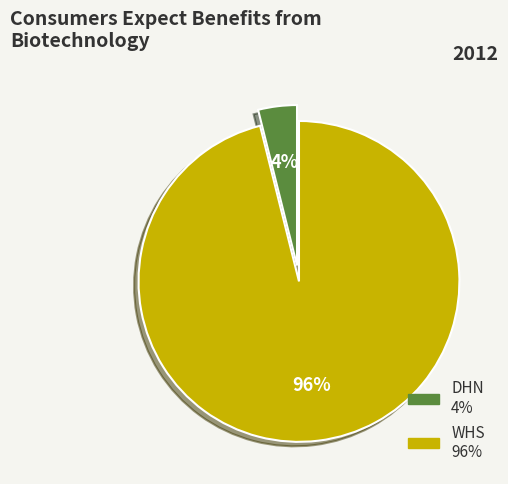

True or false: DHN accounts for 4% of the total.

True